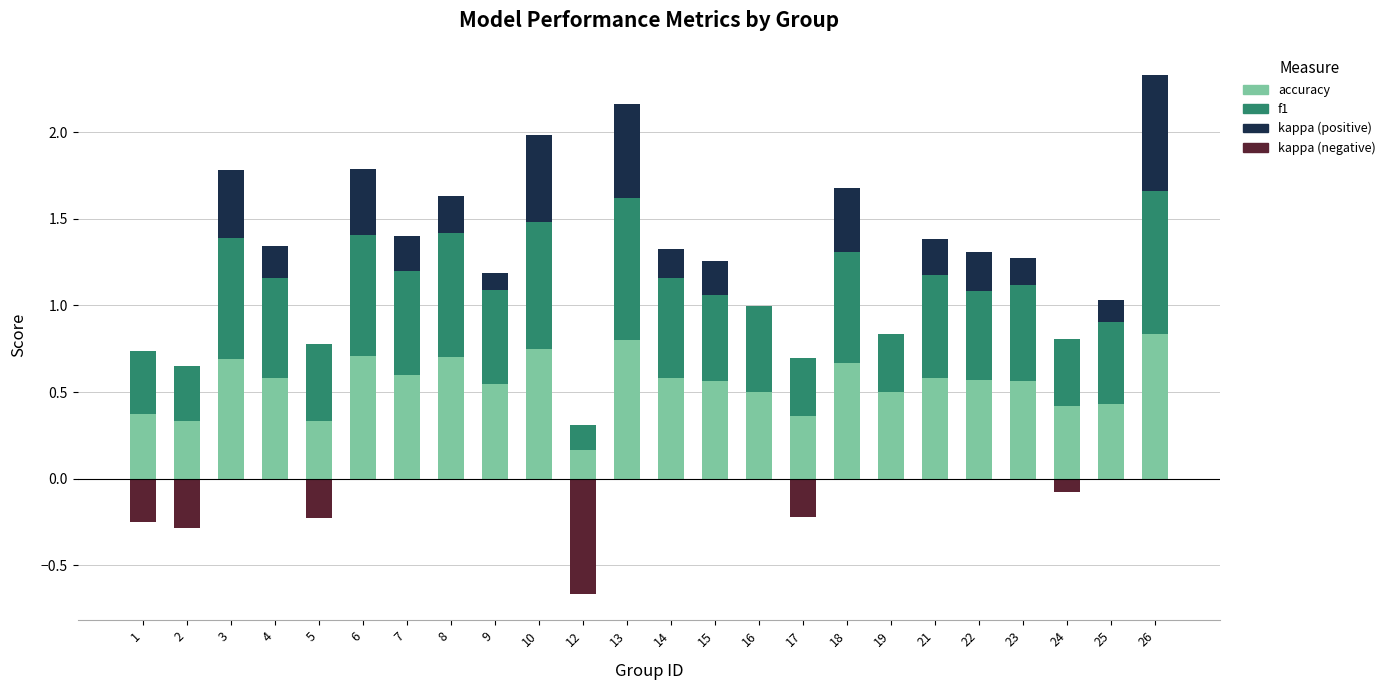

What is the maximum value shown in the chart?

0.8